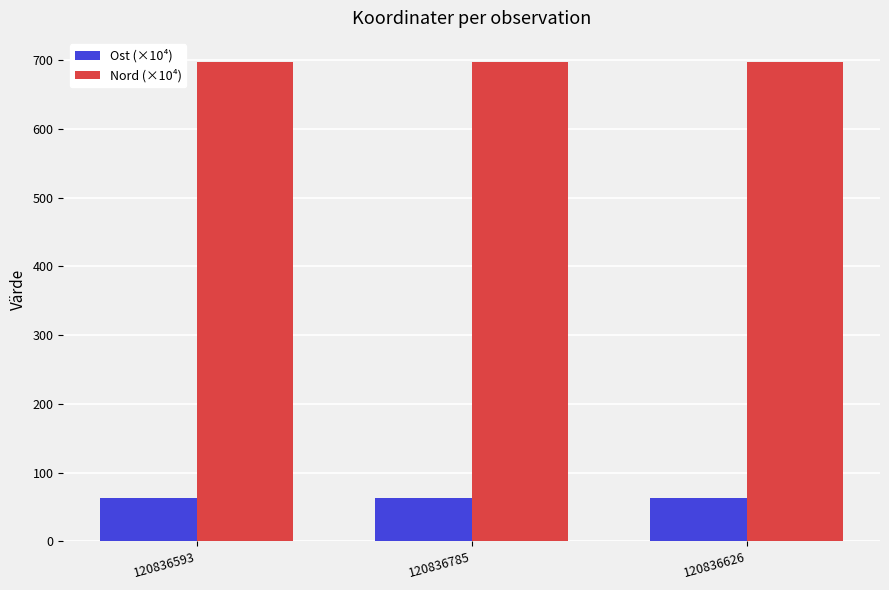

What is the spread (max minus min) of values at 120836626?

634.2